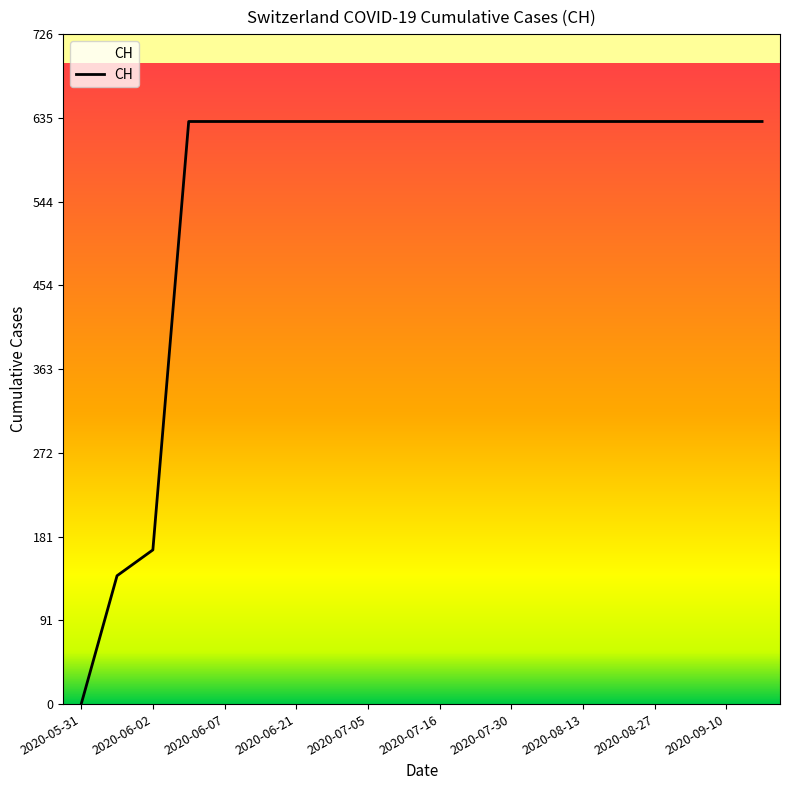

What is the difference between the maximum and minimum values?

631